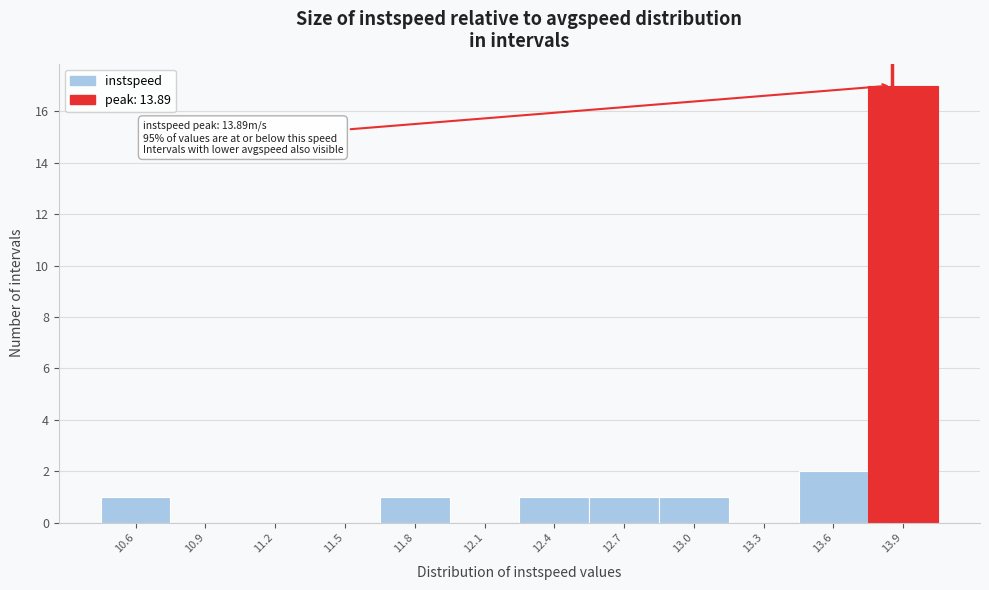

Reading right to left, transcribe all the data shown in this chart.

13.9=17	13.6=2	13.3=0	13.0=1	12.7=1	12.4=1	12.1=0	11.8=1	11.5=0	11.2=0	10.9=0	10.6=1